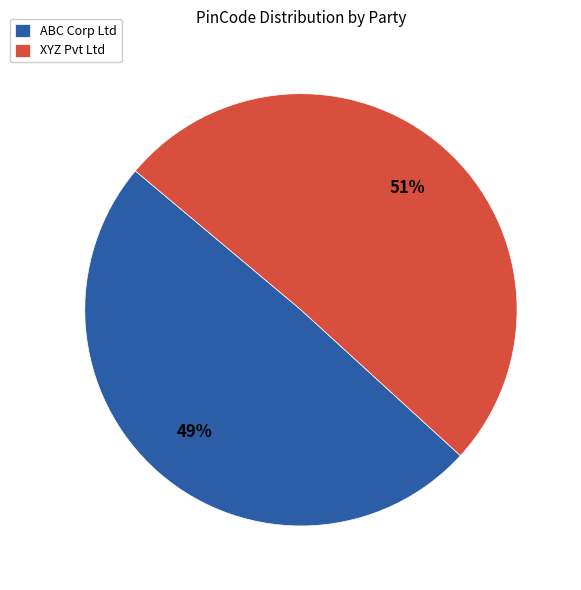

To the nearest percent, what percentage of the pie is ABC Corp Ltd?

49%